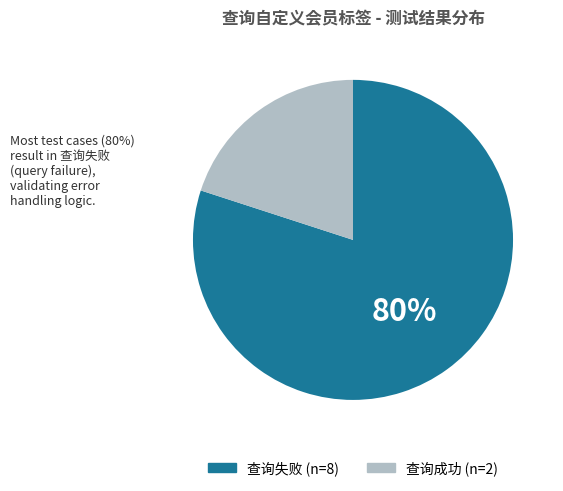

Is there a majority slice in this chart?

Yes